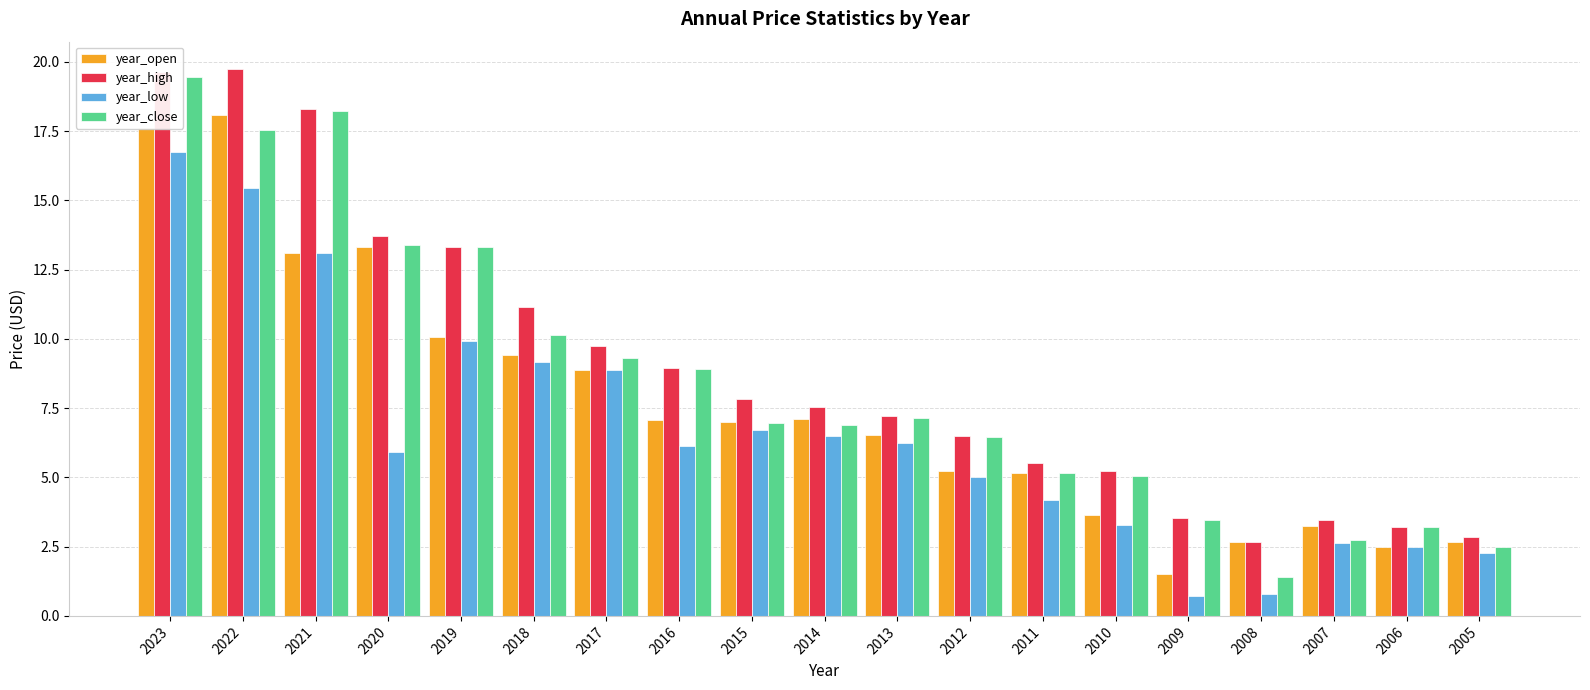

List the series in order of their overall mean, highest first.

year_high, year_close, year_open, year_low